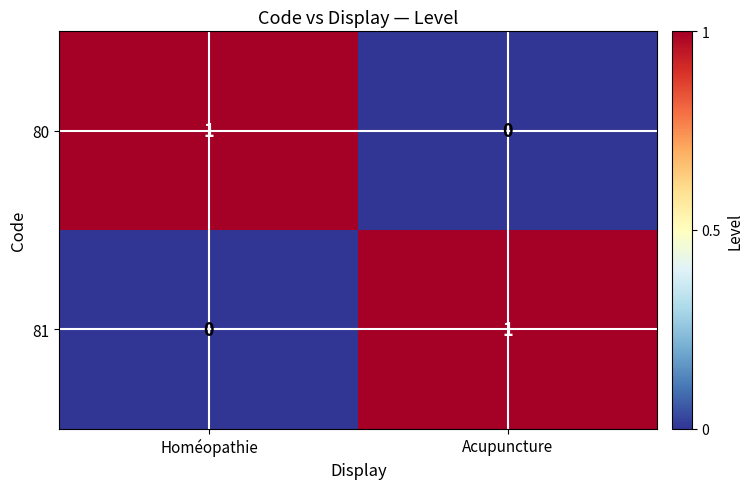

Is it true that 80 equals 1 at Homéopathie?

True